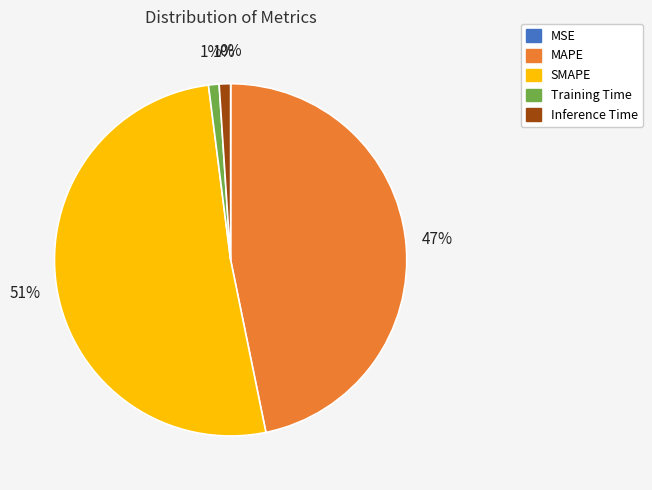

To the nearest percent, what portion does Training Time represent?

1%